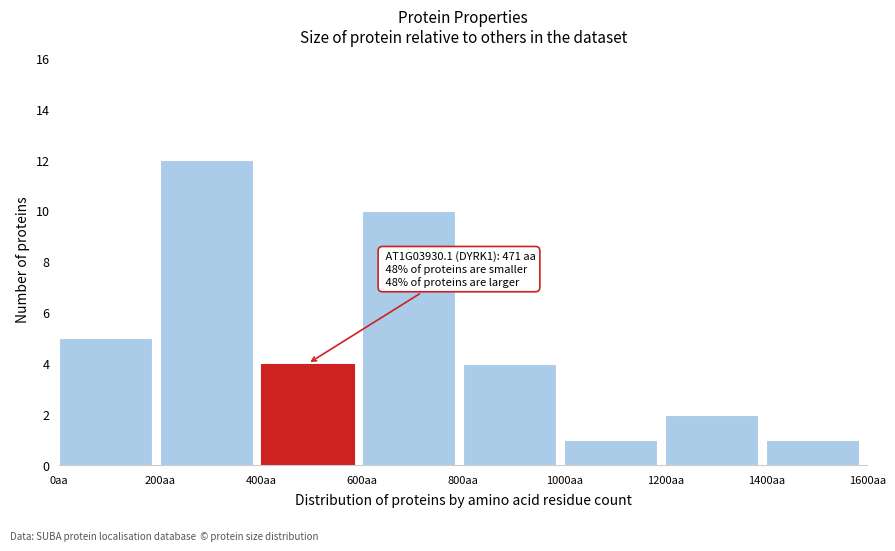

Which range on the x-axis has the tallest bar?

200 to 400